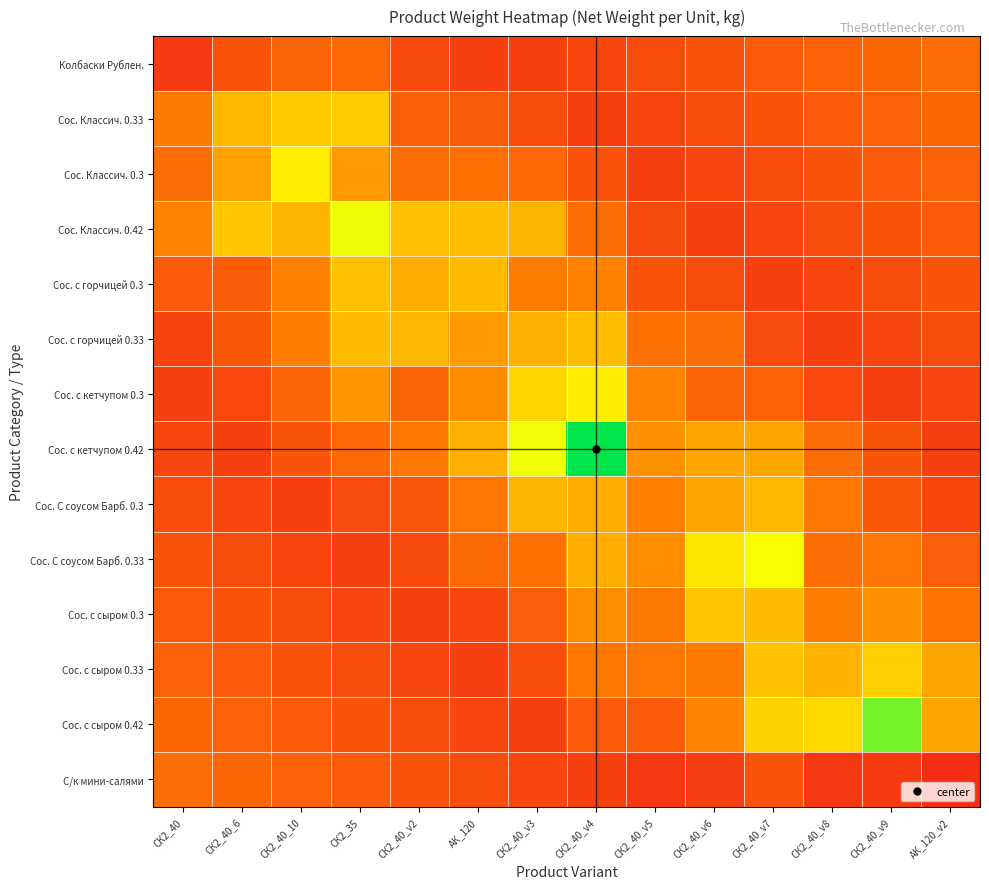

Rank the series at АК_120 from highest to lowest value.

Сос. Классич. 0.42, Сос. с горчицей 0.3, Сос. с кетчупом 0.42, Сос. с горчицей 0.33, Сос. с кетчупом 0.3, Сос. С соусом Барб. 0.3, Сос. Классич. 0.3, Сос. С соусом Барб. 0.33, Сос. Классич. 0.33, С/к мини-салями, Сос. с сыром 0.42, Сос. с сыром 0.3, Сос. с сыром 0.33, Колбаски Рублен.